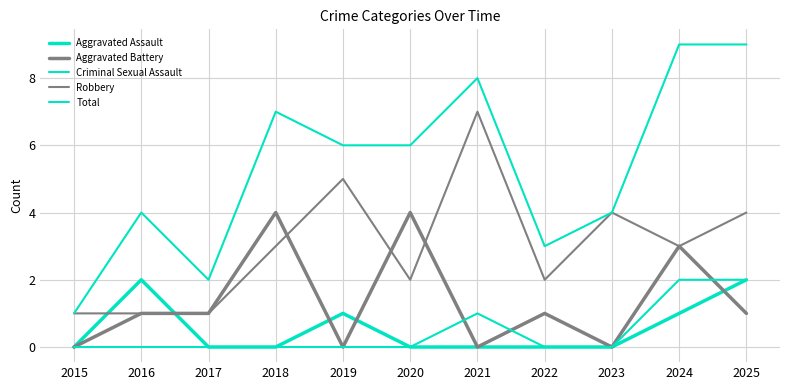

Which series has the largest total across all categories?

Total